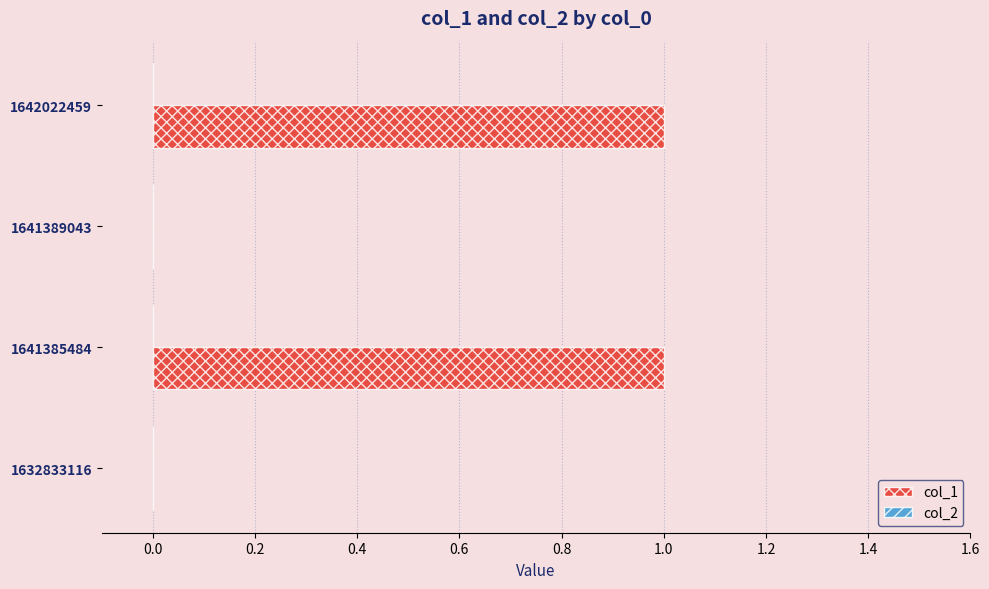

Between 1641389043 and 1641385484, which is larger?

1641385484